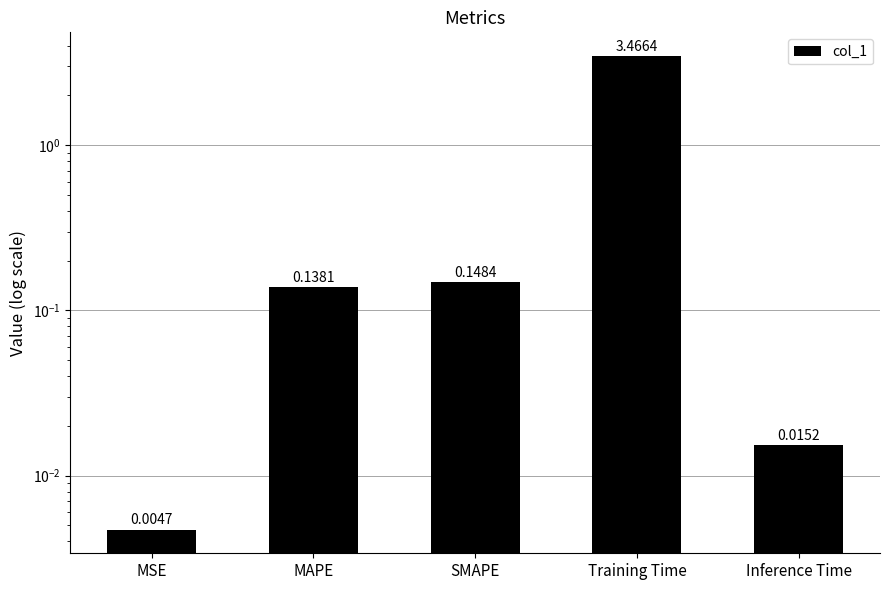

The chart shows a value of 0.0 at MSE. True or false?

False